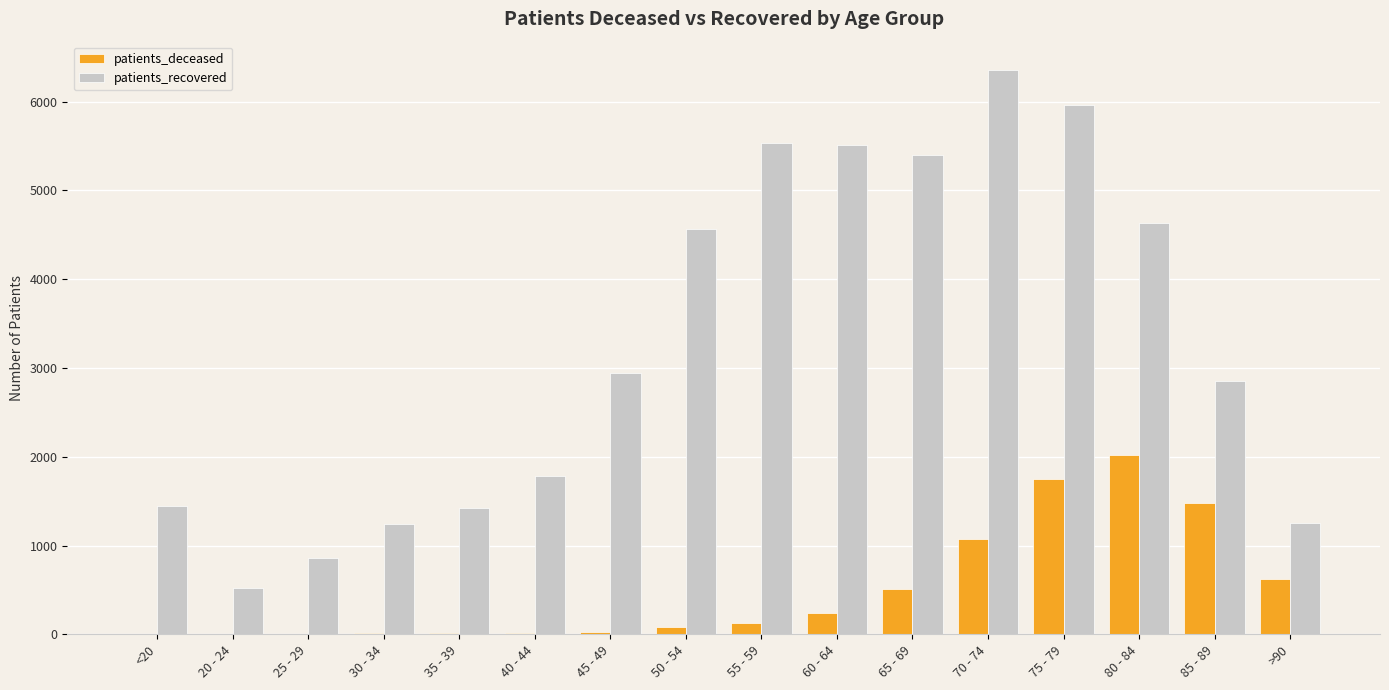

Between <20 and 50 - 54, which series saw the biggest shift?

patients_recovered